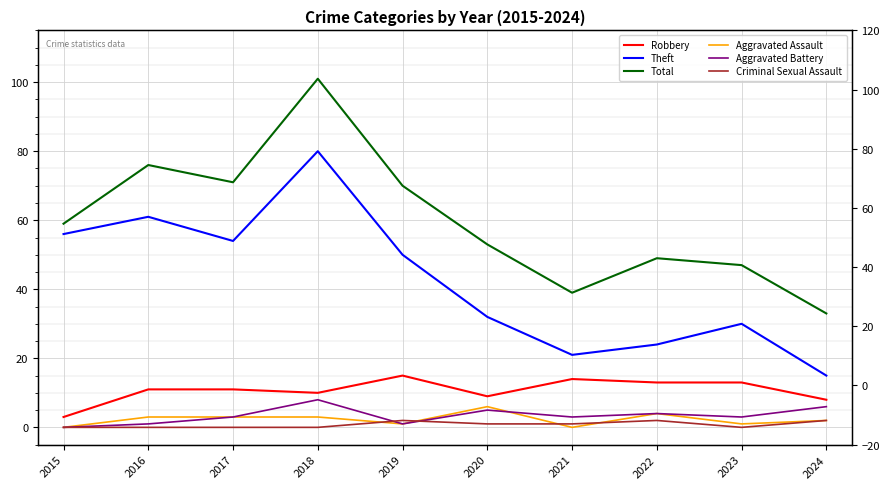

In Theft, how many points are lower than both neighbors (excluding endpoints)?

2